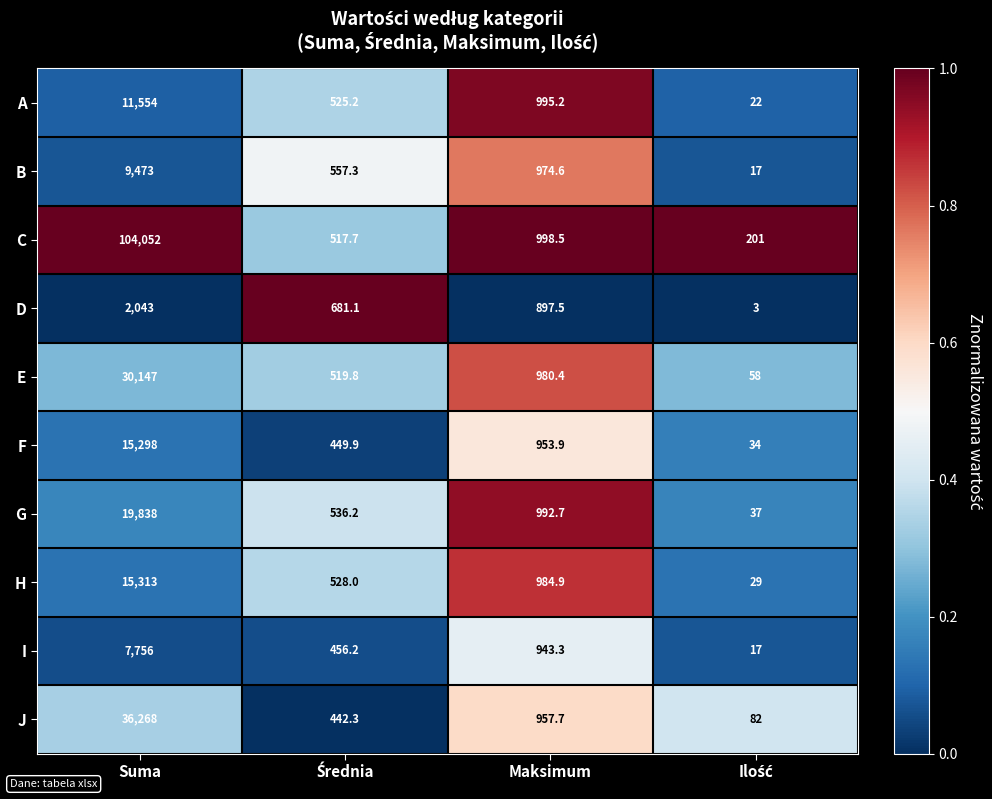

Which series has the widest spread of values?

C